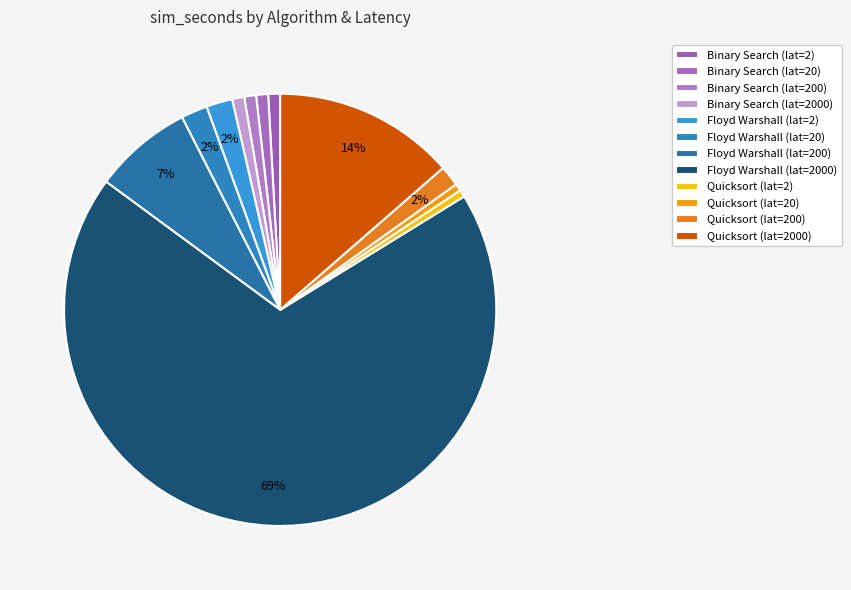

How many segments does this pie chart have?

12